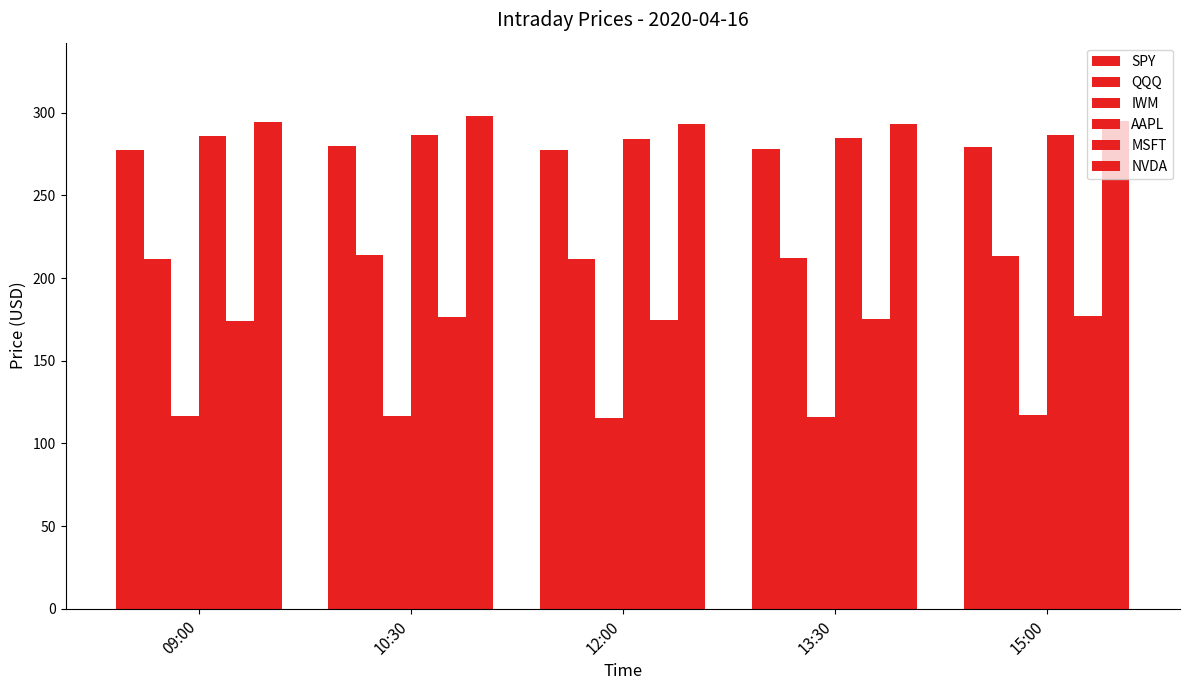

True or false: IWM has a value of 202.1 at 13:30.

False